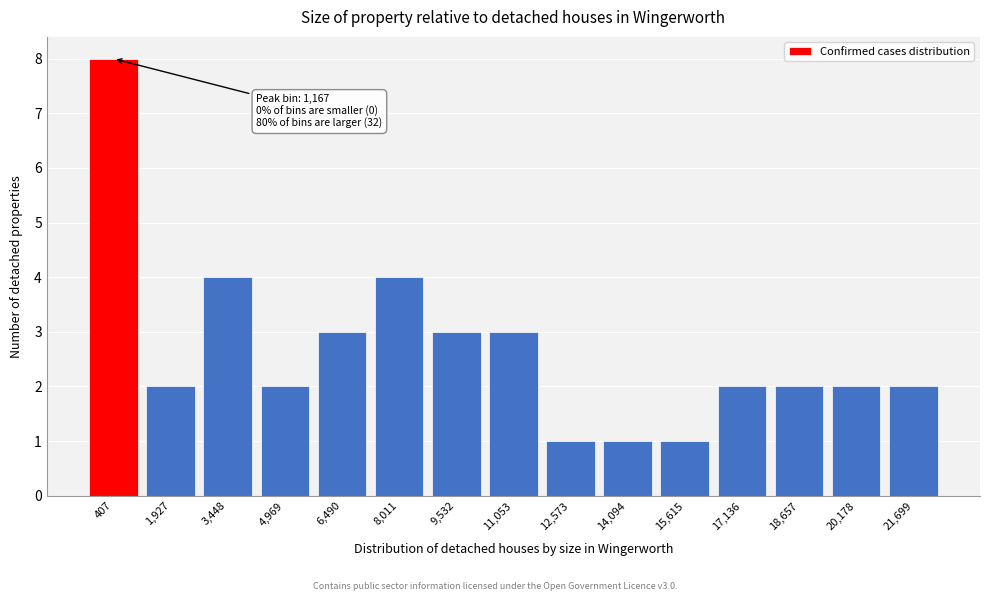

Reading left to right, transcribe all the data shown in this chart.

8	2	4	2	3	4	3	3	1	1	1	2	2	2	2